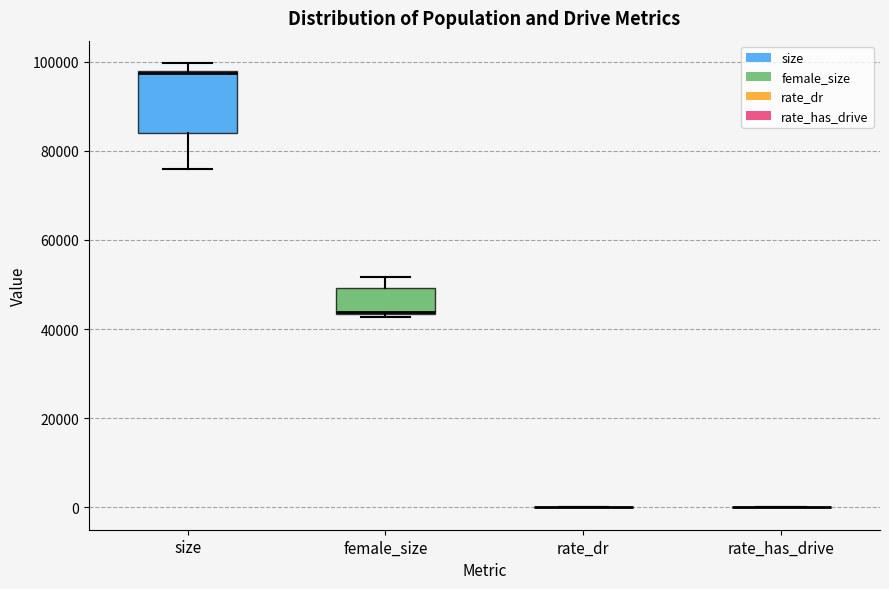

Reading left to right, read every box against the y-axis: the position of its median line, the range the box covers, and the ends of its whiskers. The values are not printed on the chart, so give them approximately, as read against the axis.

size: median 98000, box 84000 to 98000, whiskers 76000 to 100000
female_size: median 44000, box 44000 to 50000, whiskers 42000 to 52000
rate_dr: box collapsed to a line at 0, whiskers 0 to 0
rate_has_drive: box collapsed to a line at 0, whiskers 0 to 0